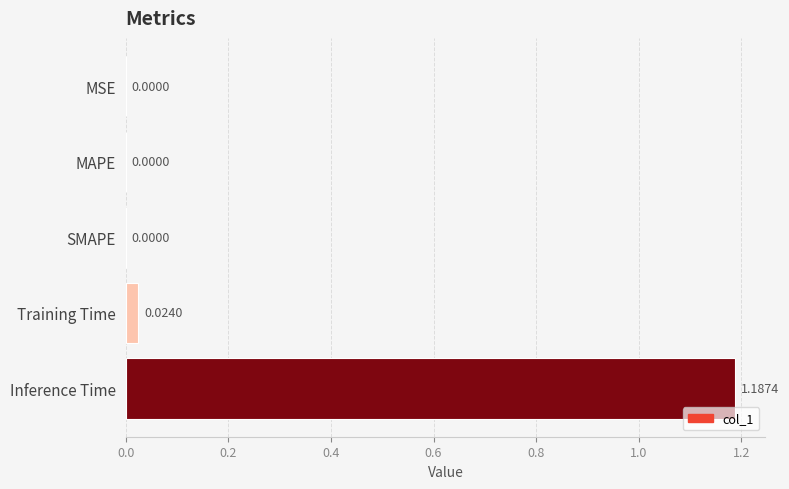

Which has a higher value, Training Time or SMAPE?

Training Time